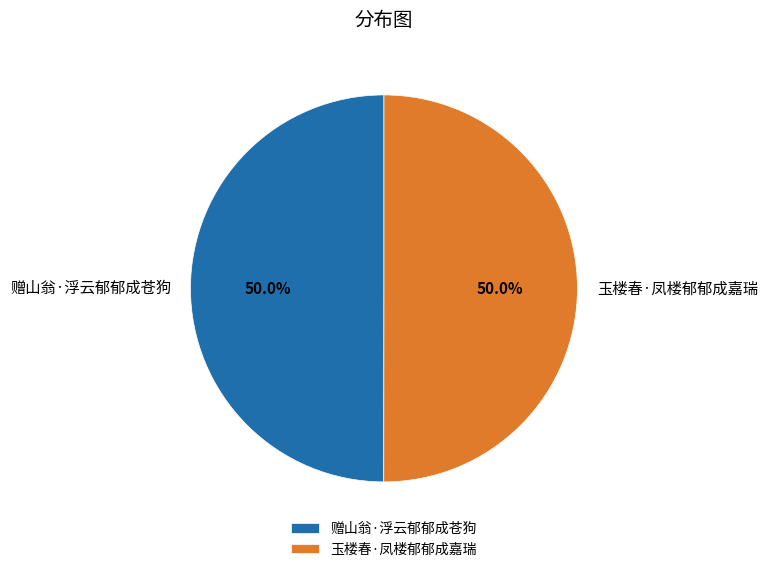

The 玉楼春·凤楼郁郁成嘉瑞 slice represents 55% of the pie. True or false?

False